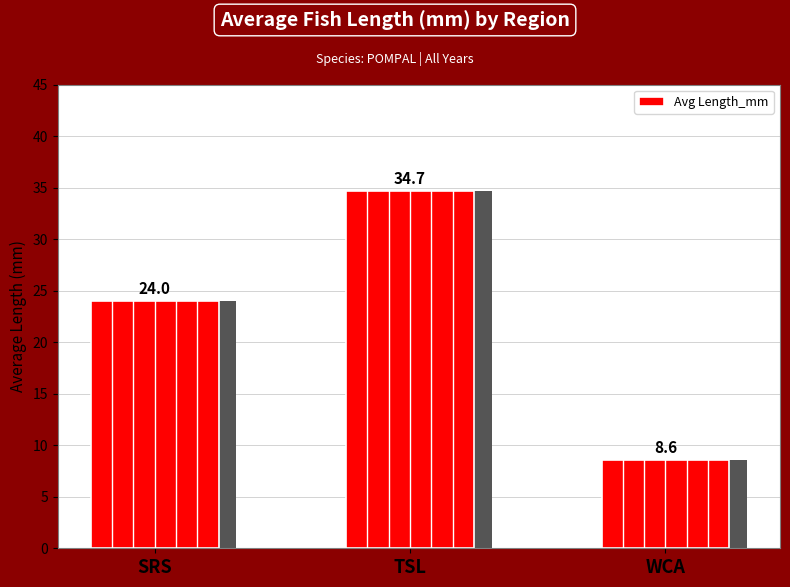

What position from the left is SRS?

1